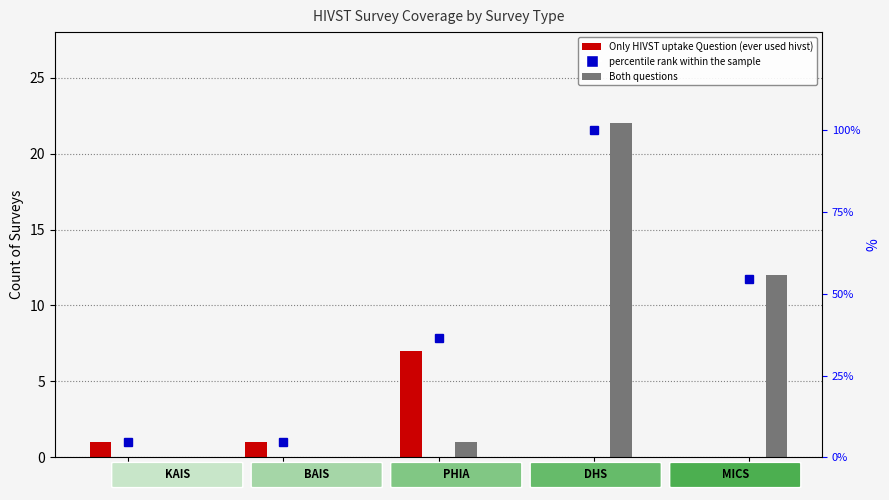

At which category is the sum across all series the highest?

DHS